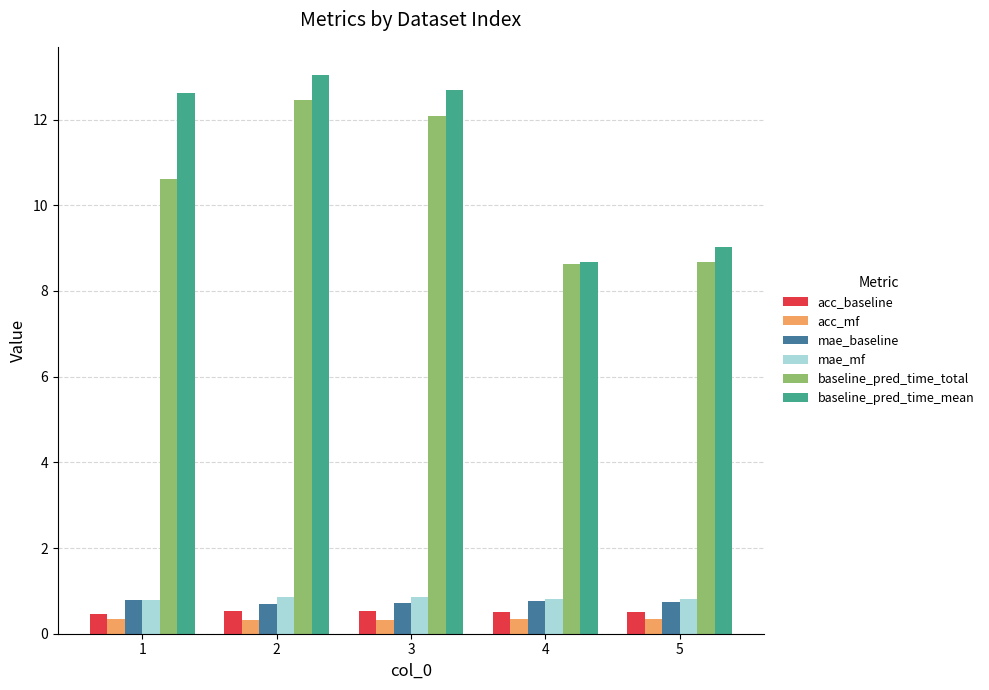

What are all the series names shown in the legend?

acc_baseline, acc_mf, mae_baseline, mae_mf, baseline_pred_time_total, baseline_pred_time_mean